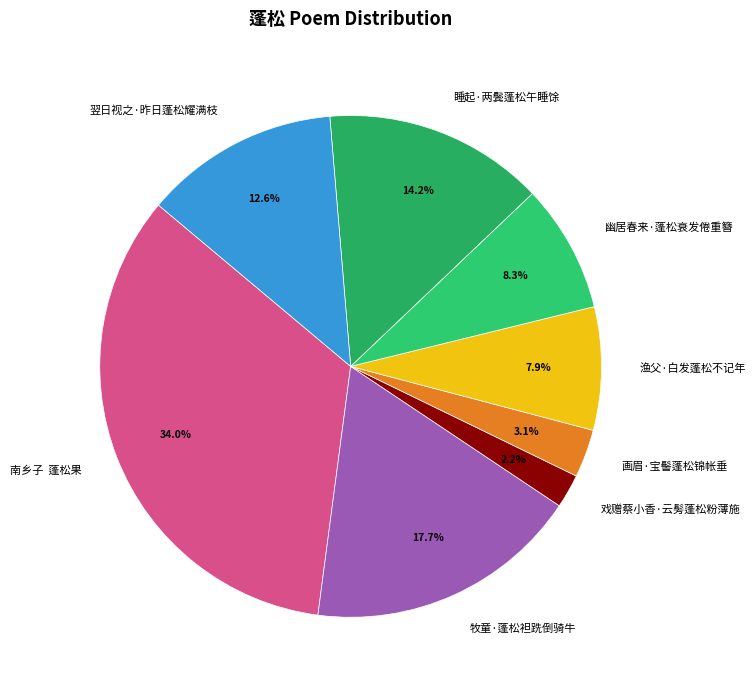

To the nearest percent, what is the average slice percentage?

12%